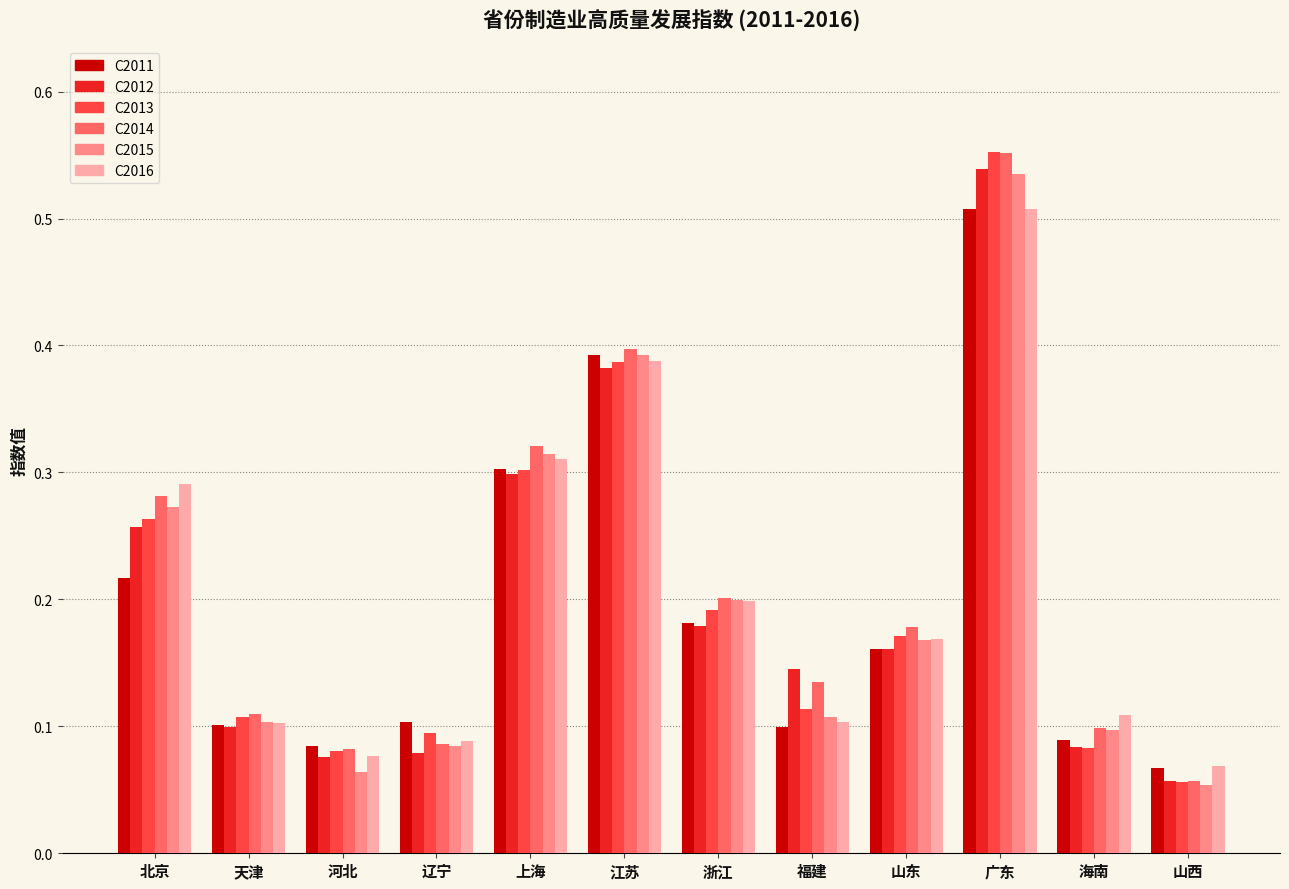

What is the sum of all C2011 values?

2.3